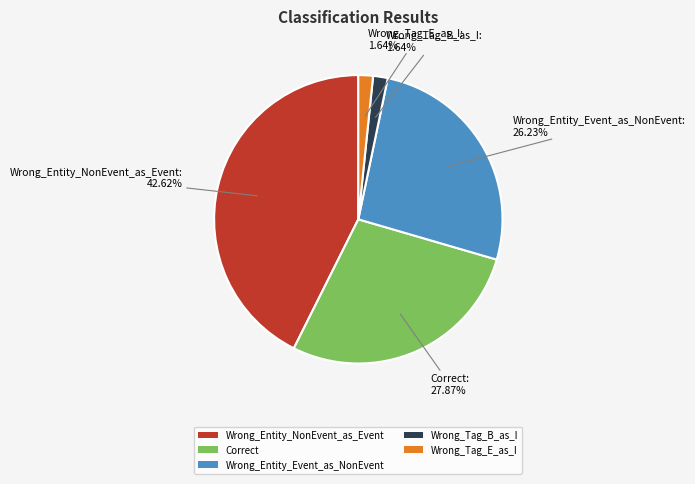

Does Wrong_Entity_Event_as_NonEvent account for over 50% of the chart?

No